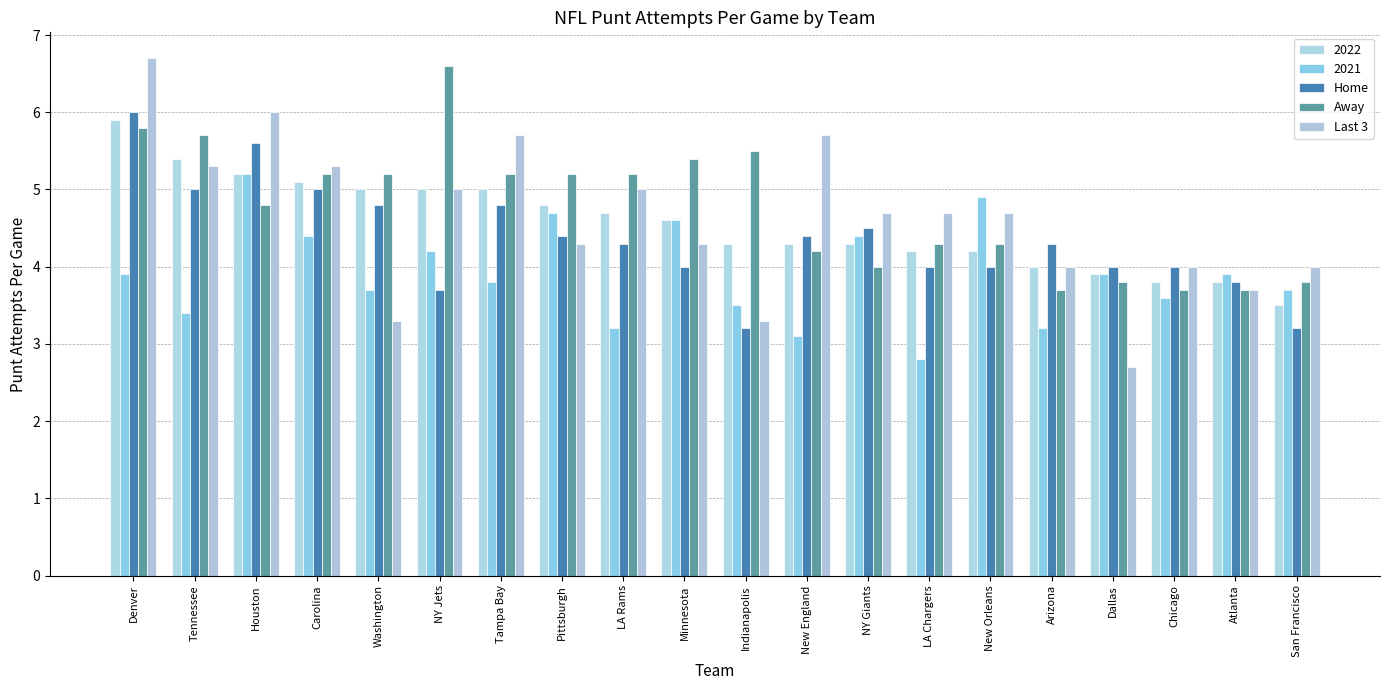

What is the sum of the Last 3 values at NY Giants and Carolina?

10.0